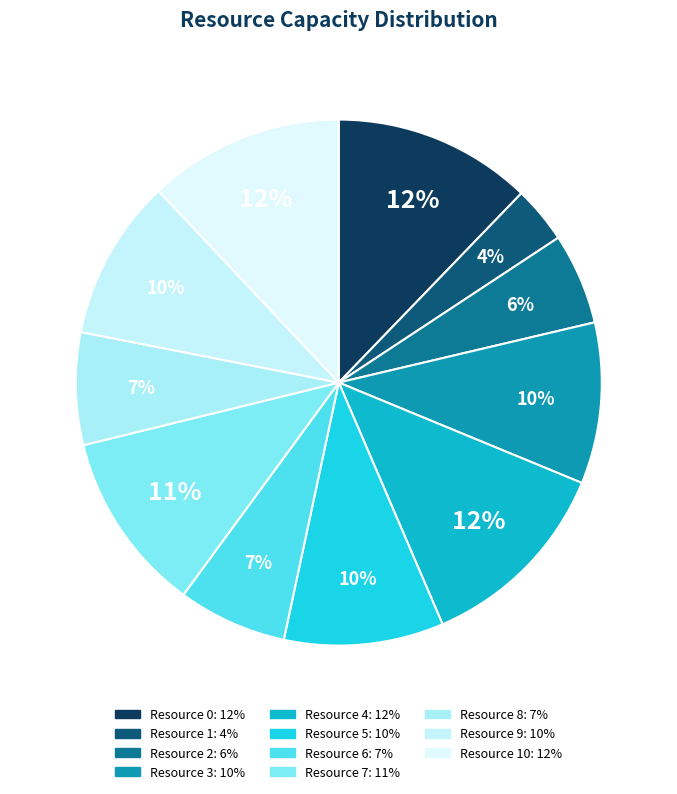

How many segments does this pie chart have?

11